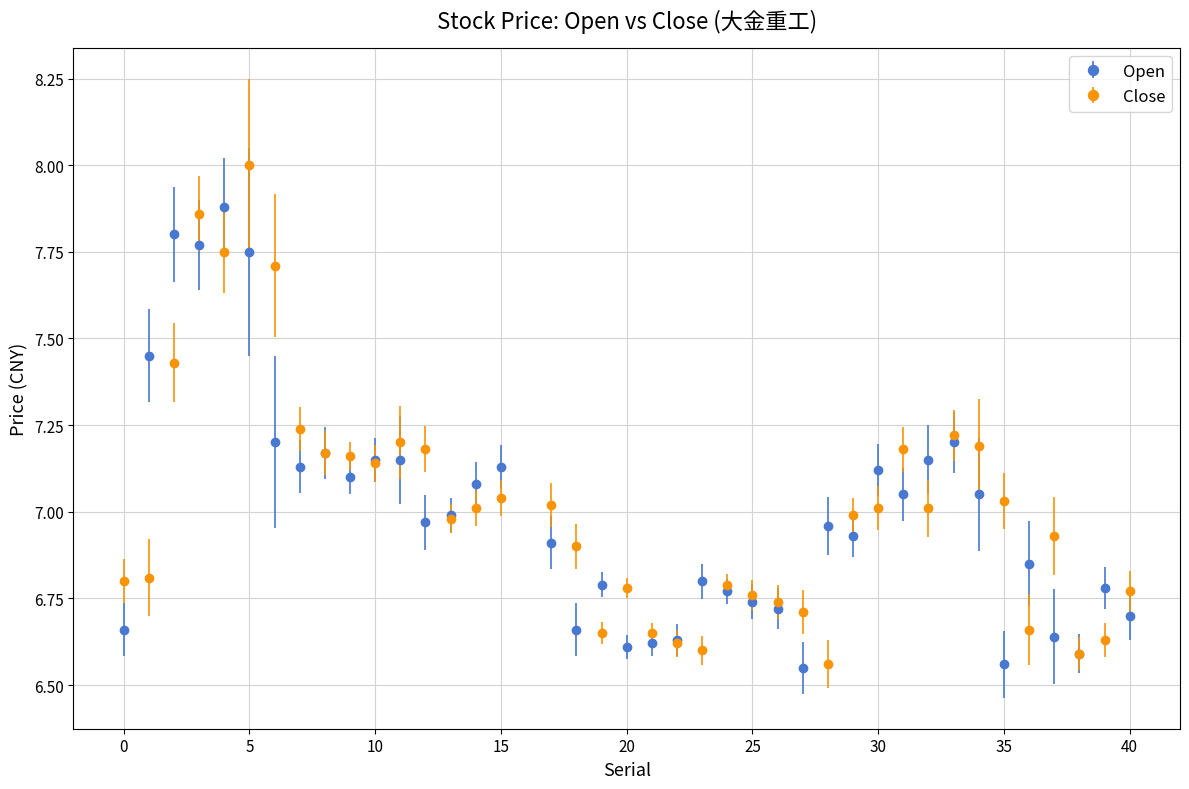

What is the greatest value displayed?

8.0